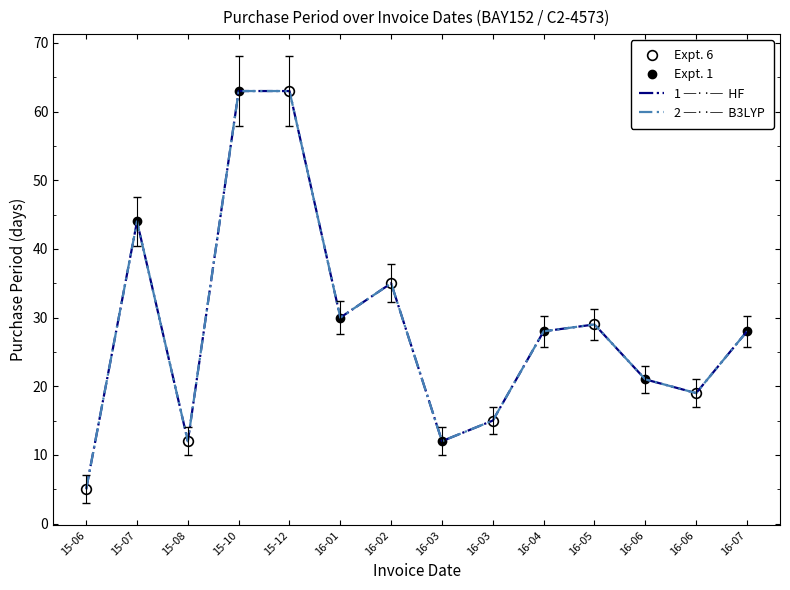

Where is the first local maximum?

15-07